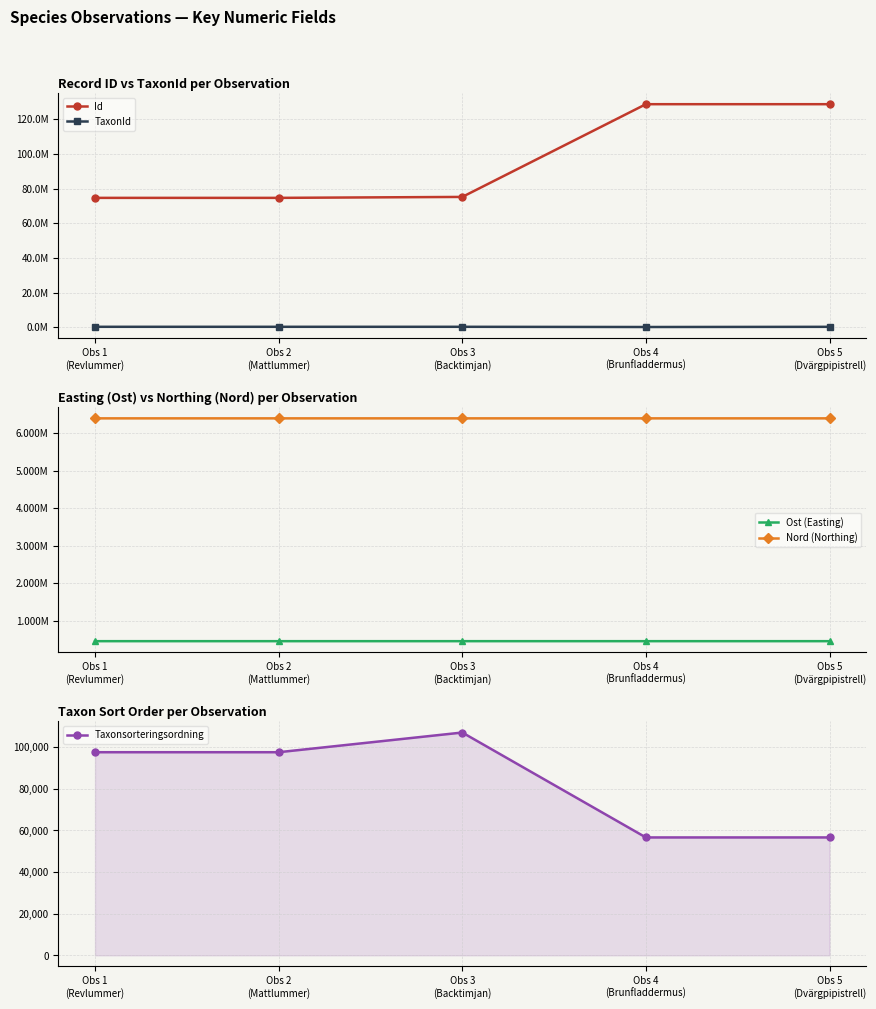

True or false: Ost (Easting) and Id intersect in this chart.

False